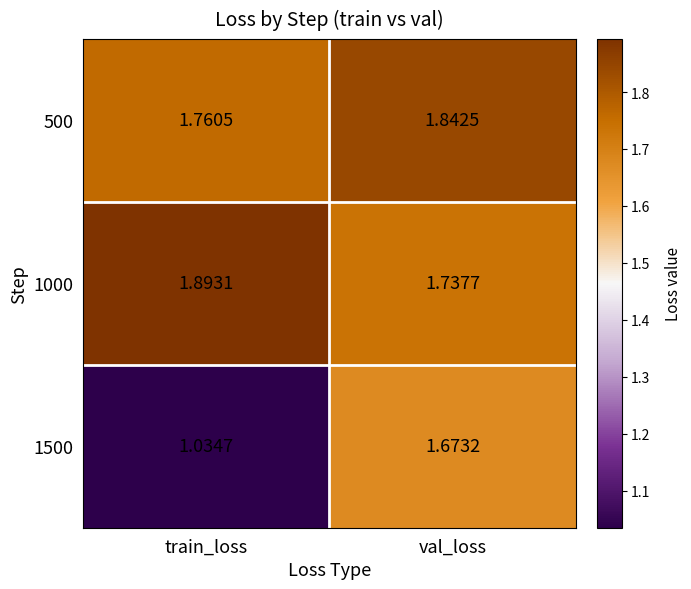

Where is 500 nearest to the value 1?

train_loss